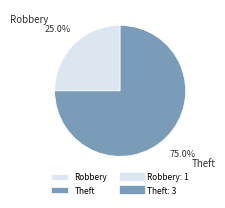

To the nearest percent, what is the difference between the Robbery and Theft slice percentages?

50%